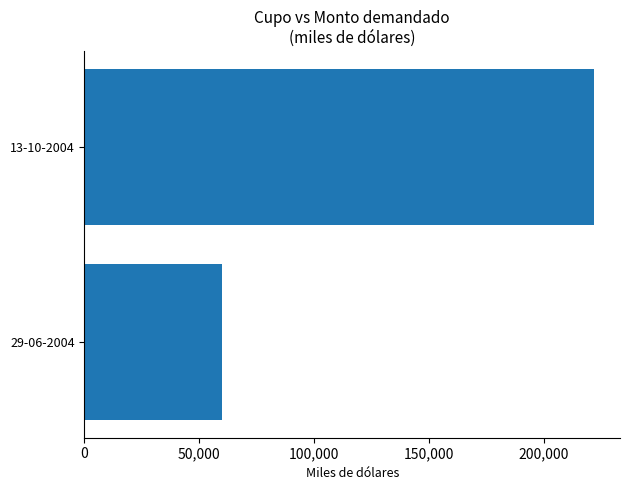

How many categories are shown in the chart?

1